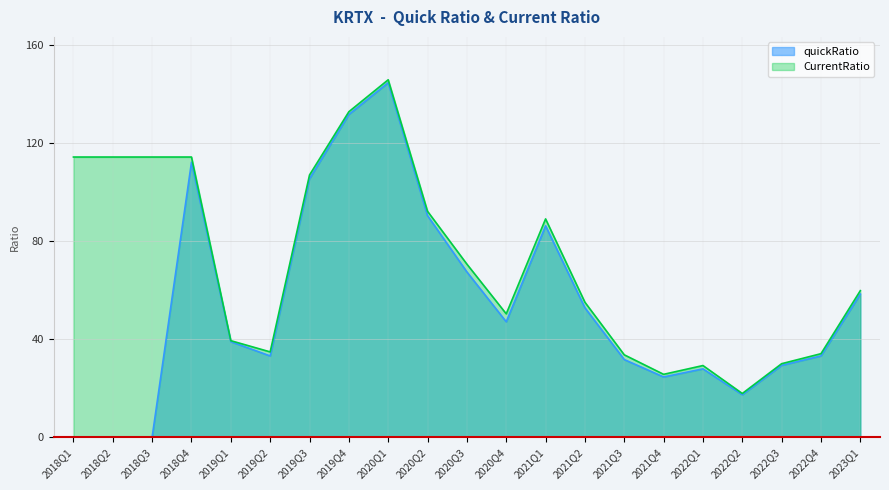

How many interior local peaks does the quickRatio series have?

4